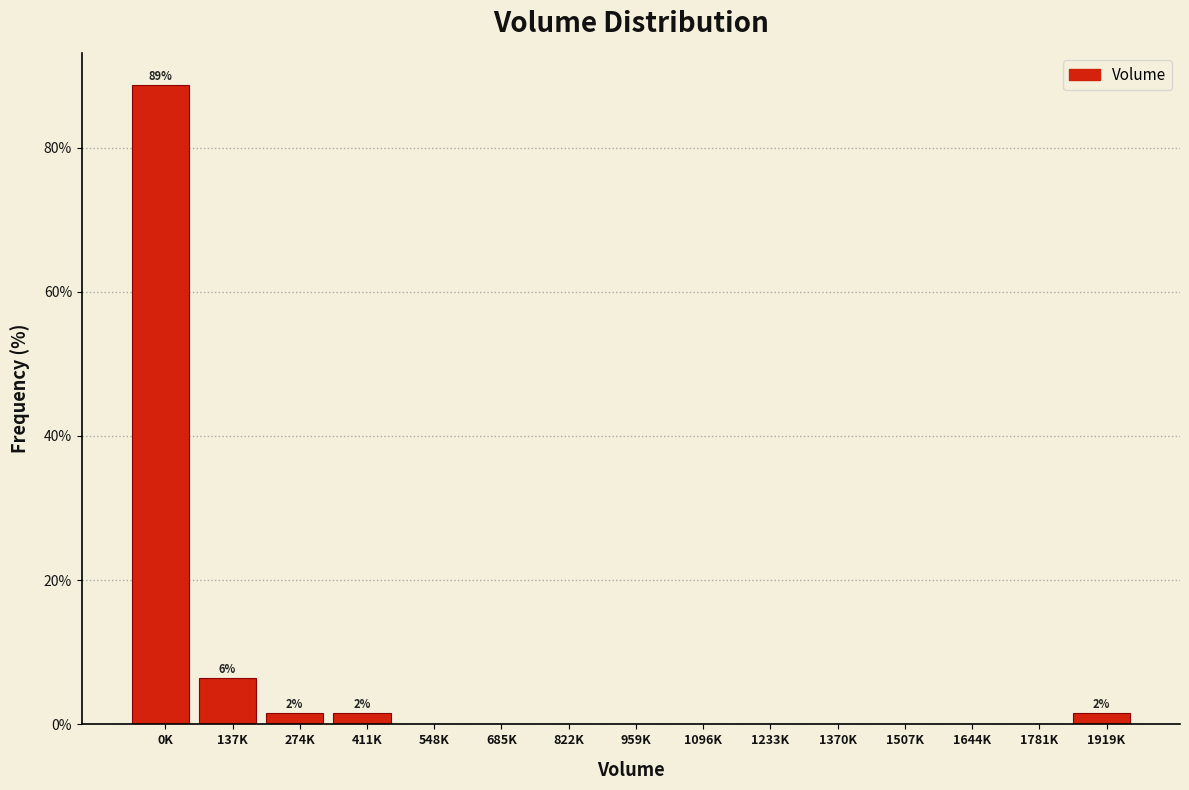

Reading left to right, what are all the values shown in this chart?

0K=88.7	137K=6.5	274K=1.6	411K=1.6	548K=0.0	685K=0.0	822K=0.0	959K=0.0	1096K=0.0	1233K=0.0	1370K=0.0	1507K=0.0	1644K=0.0	1781K=0.0	1919K=1.6